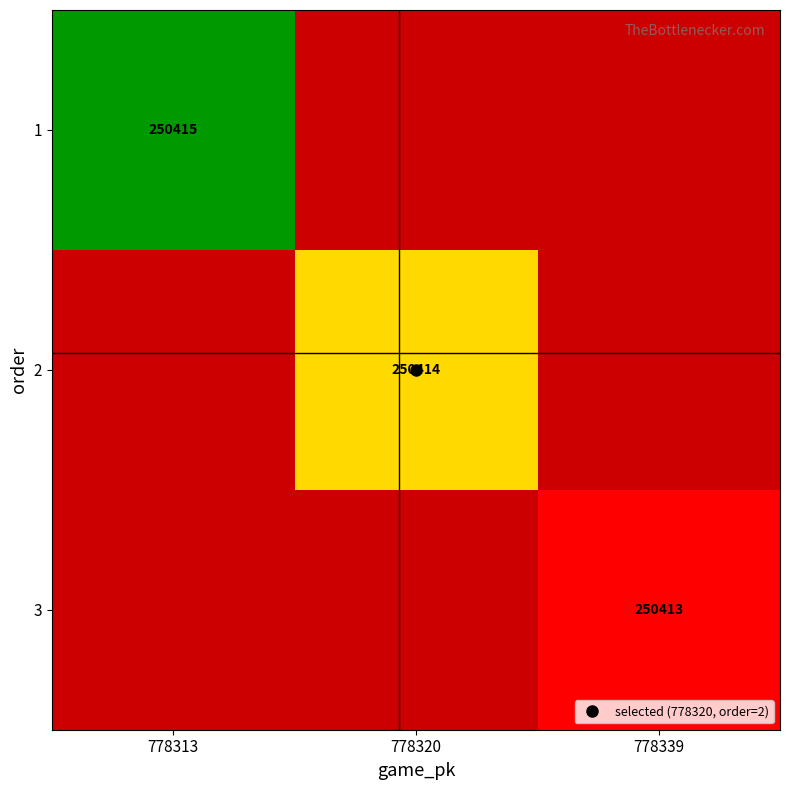

List the series in order of their overall mean, lowest first.

1, 2, 3